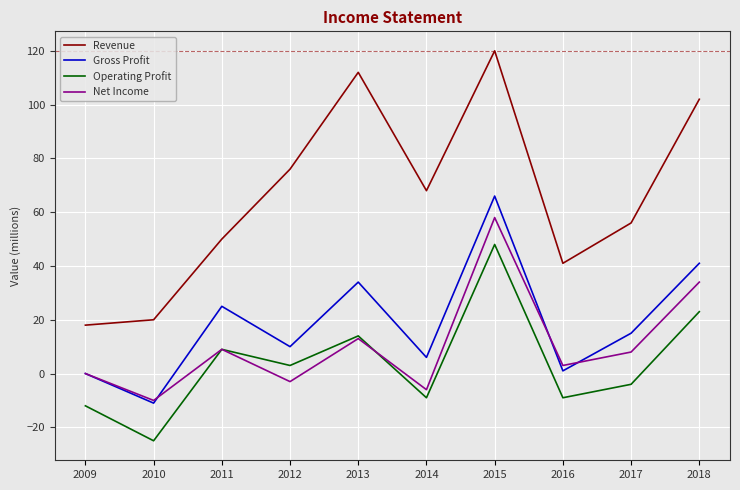

List the labels in order of Revenue value, largest first.

2015, 2013, 2018, 2012, 2014, 2017, 2011, 2016, 2010, 2009